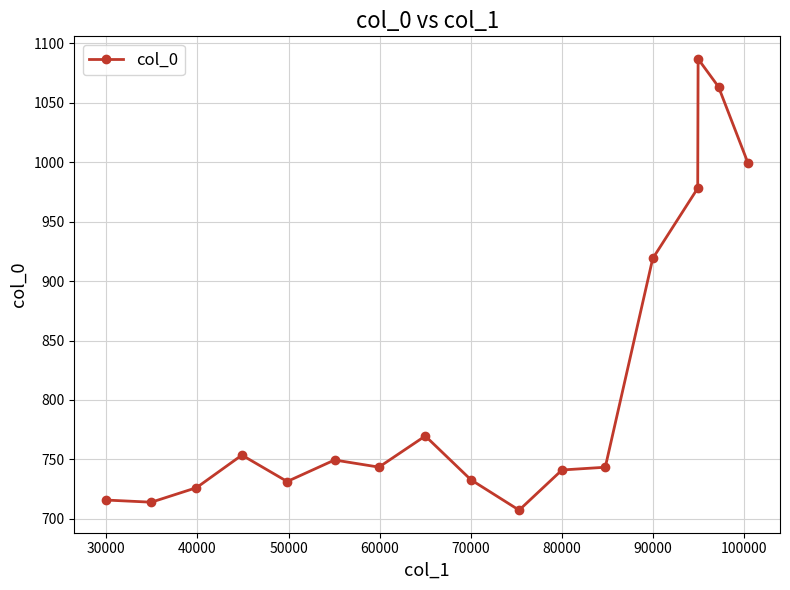

True or false: the data has more than 0 interior local peaks.

True